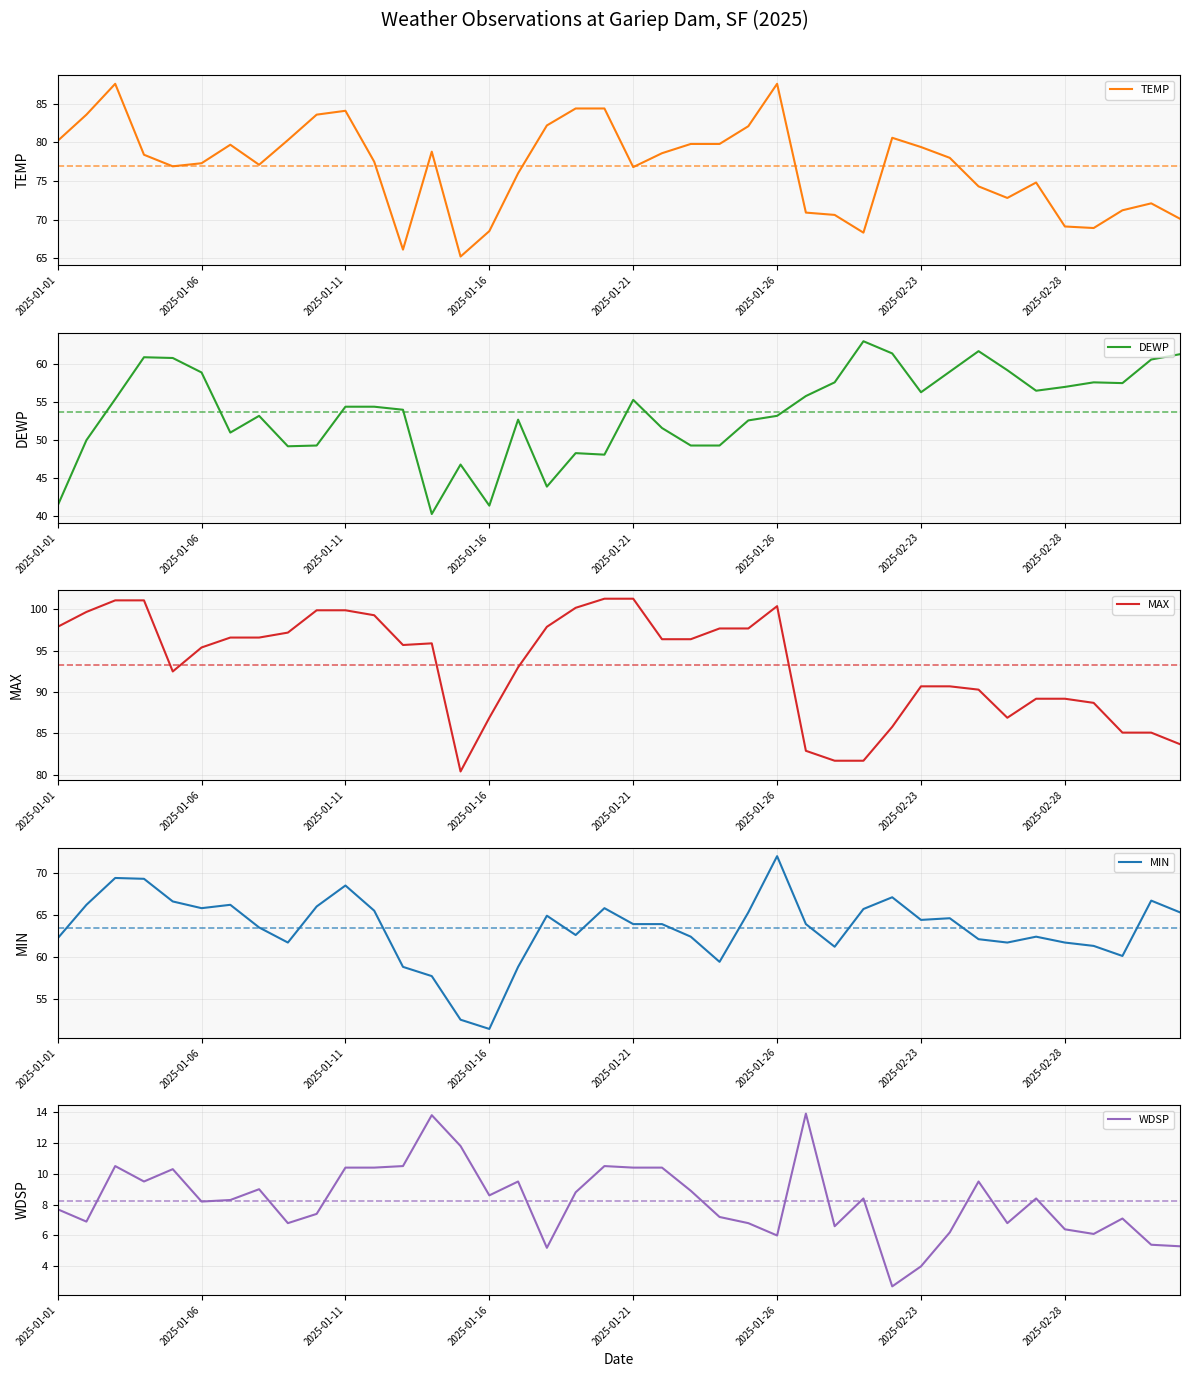

At which label does MAX first exceed 95?

2025-01-01